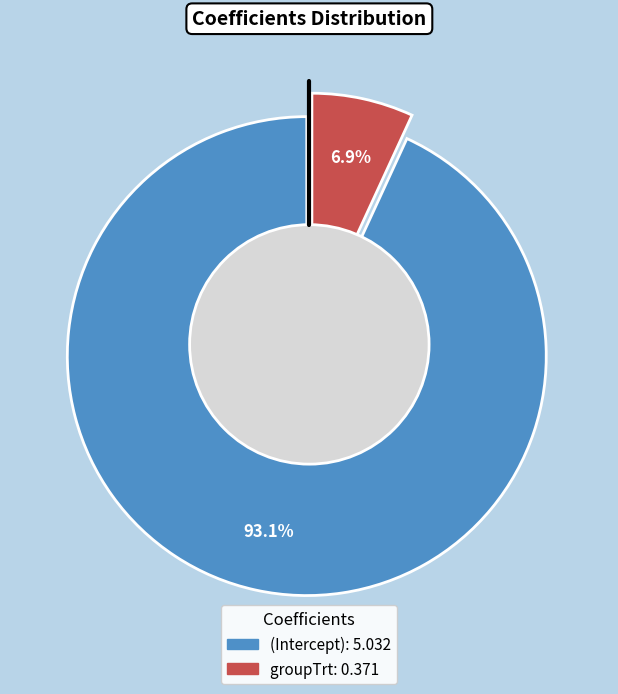

To the nearest percent, what portion does groupTrt represent?

7%